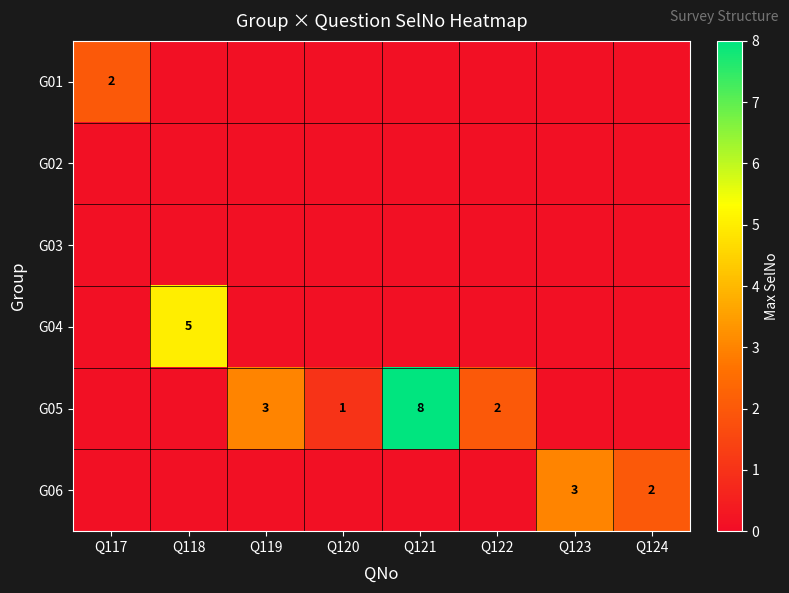

List the labels in order of G03 value, largest first.

Q117, Q118, Q119, Q120, Q121, Q122, Q123, Q124